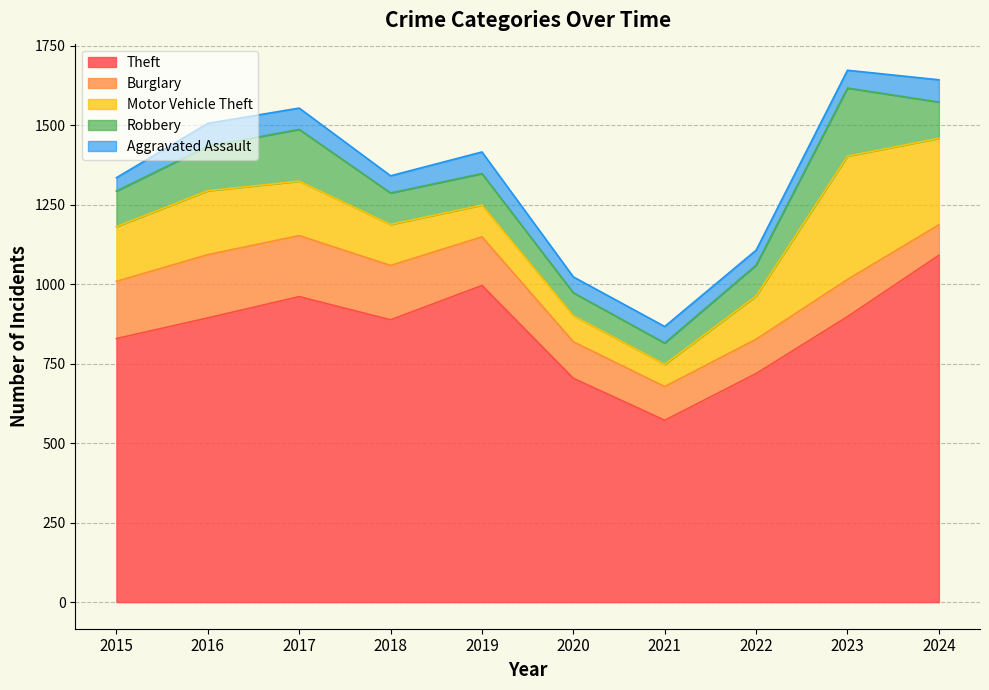

At which category does Motor Vehicle Theft reach its first local valley?

2021